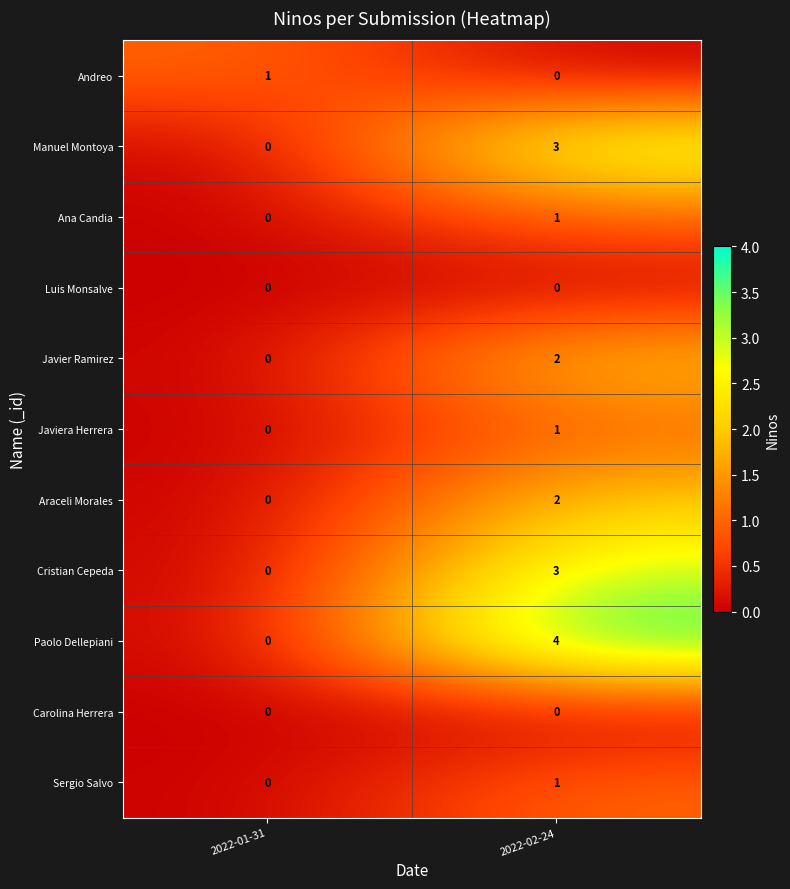

What is the difference between the maximum and minimum values in the Paolo Dellepiani series?

4